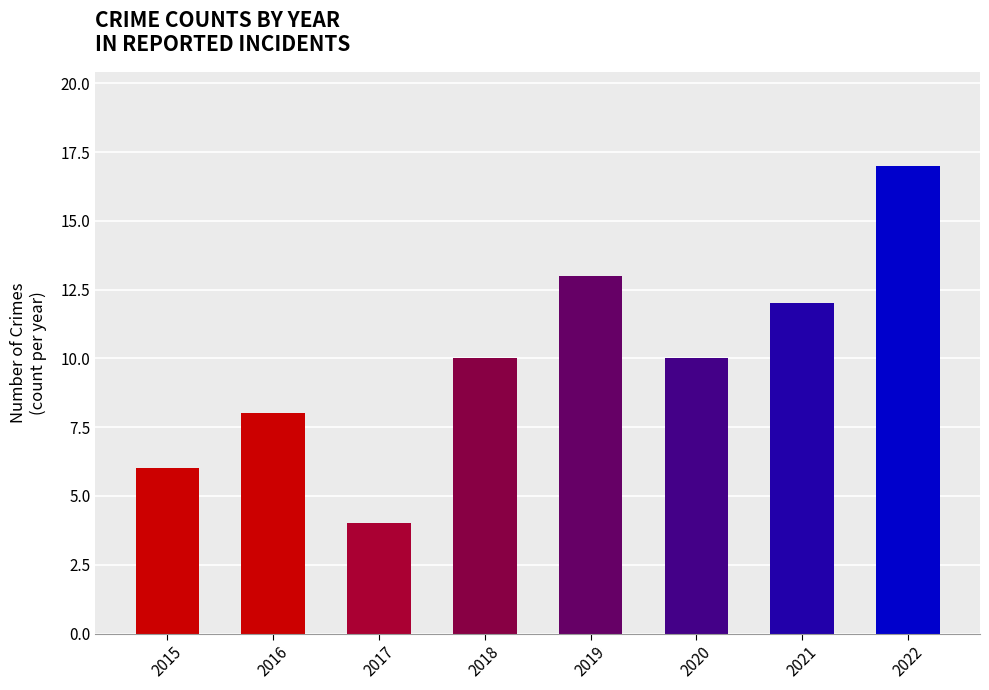

Approximately how many times larger is the value at 2022 compared to 2019?

1.3